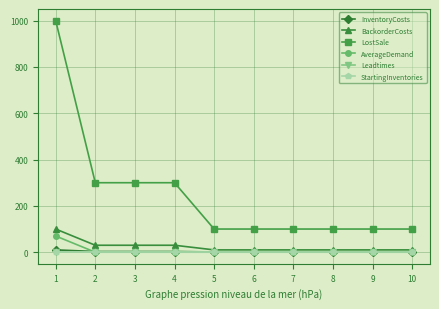

True or false: InventoryCosts and LostSale intersect in this chart.

False